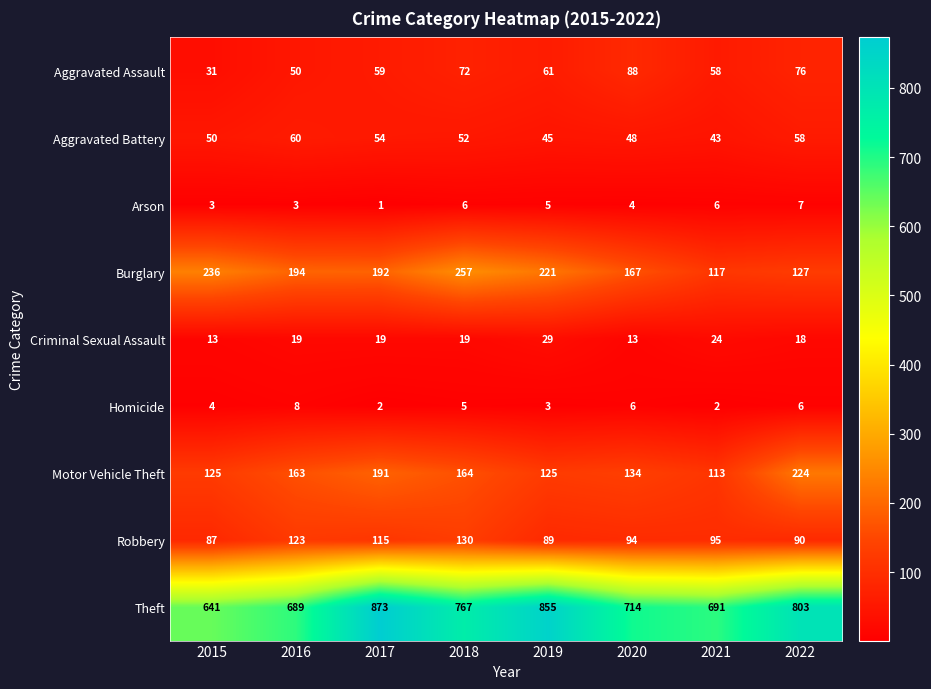

List the series in order of their peak value, lowest first.

Arson, Homicide, Criminal Sexual Assault, Aggravated Battery, Aggravated Assault, Robbery, Motor Vehicle Theft, Burglary, Theft